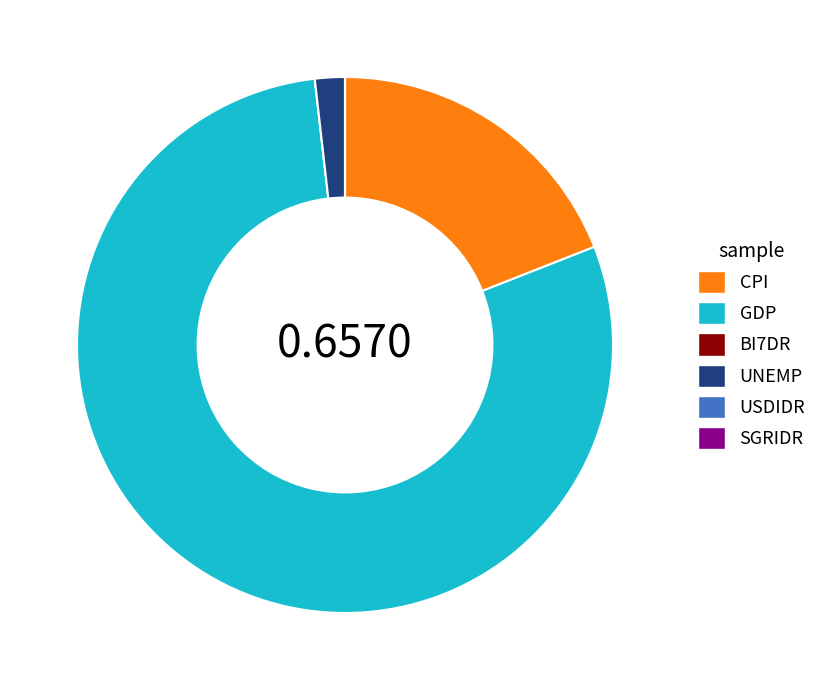

Which has a higher value, CPI or UNEMP?

CPI